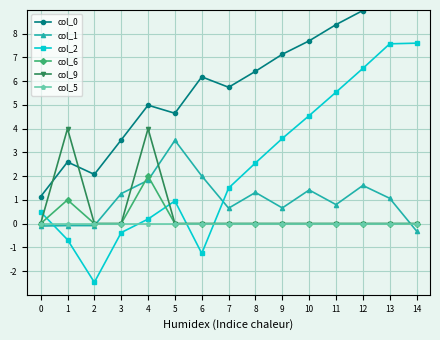

Reading left to right, list all the values displayed in this chart.

col_0: 1.1	2.6	2.1	3.5	5.0	4.6	6.2	5.7	6.4	7.1	7.7	8.4	9.0	9.8	9.9
col_1: -0.1	-0.1	-0.1	1.3	1.8	3.5	2.0	0.6	1.3	0.7	1.4	0.8	1.6	1.1	-0.3
col_2: 0.5	-0.7	-2.5	-0.4	0.2	1.0	-1.3	1.5	2.6	3.6	4.5	5.5	6.5	7.6	7.6
col_6: 0.0	1.0	0.0	0.0	2.0	0.0	0.0	0.0	0.0	0.0	0.0	0.0	0.0	0.0	0.0
col_9: 0.0	4.0	0.0	0.0	4.0	0.0	0.0	0.0	0.0	0.0	0.0	0.0	0.0	0.0	0.0
col_5: 0.0	0.0	0.0	0.0	0.0	0.0	0.0	0.0	0.0	0.0	0.0	0.0	0.0	0.0	0.0